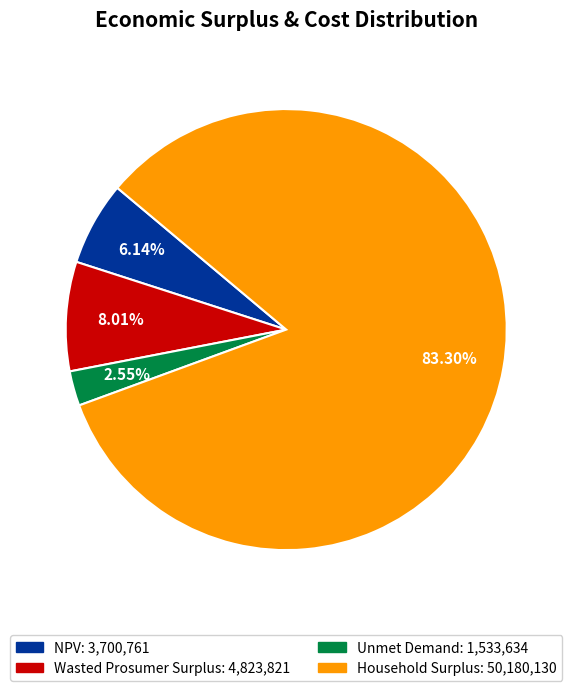

Which category accounts for the majority?

Household Surplus